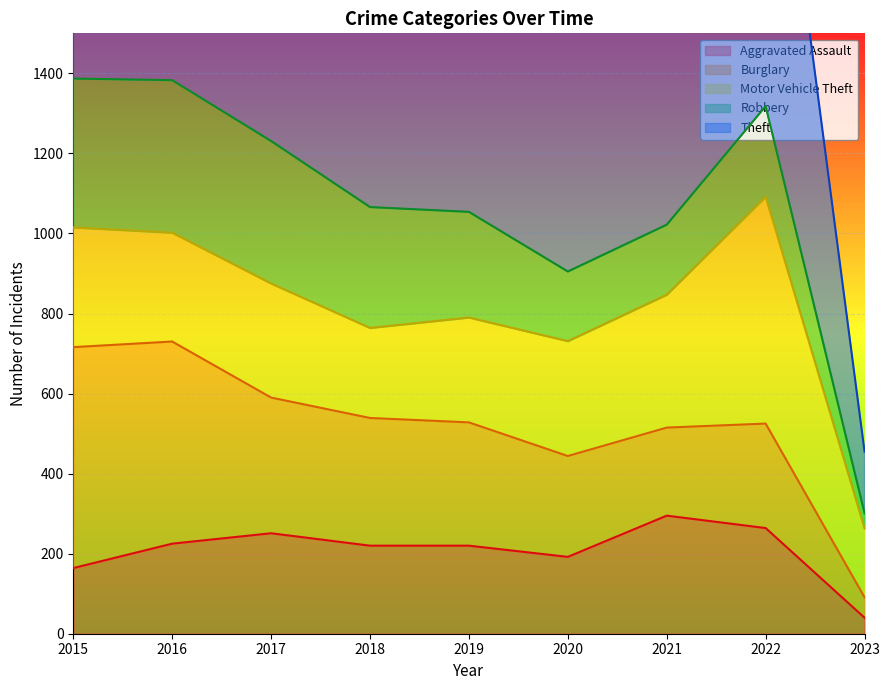

True or false: Robbery and Motor Vehicle Theft intersect in this chart.

True